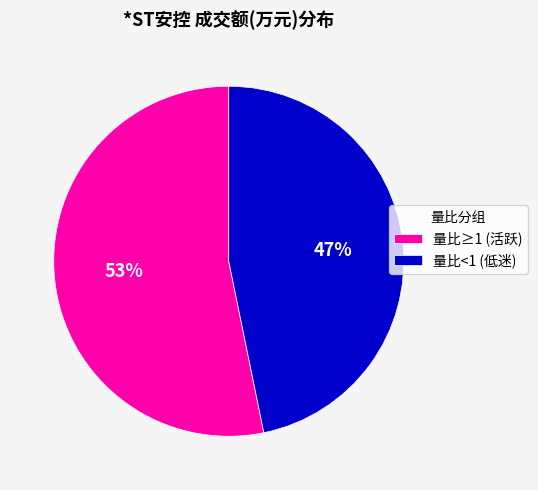

Rank the categories by value from lowest to highest.

量比<1 (低迷), 量比≥1 (活跃)